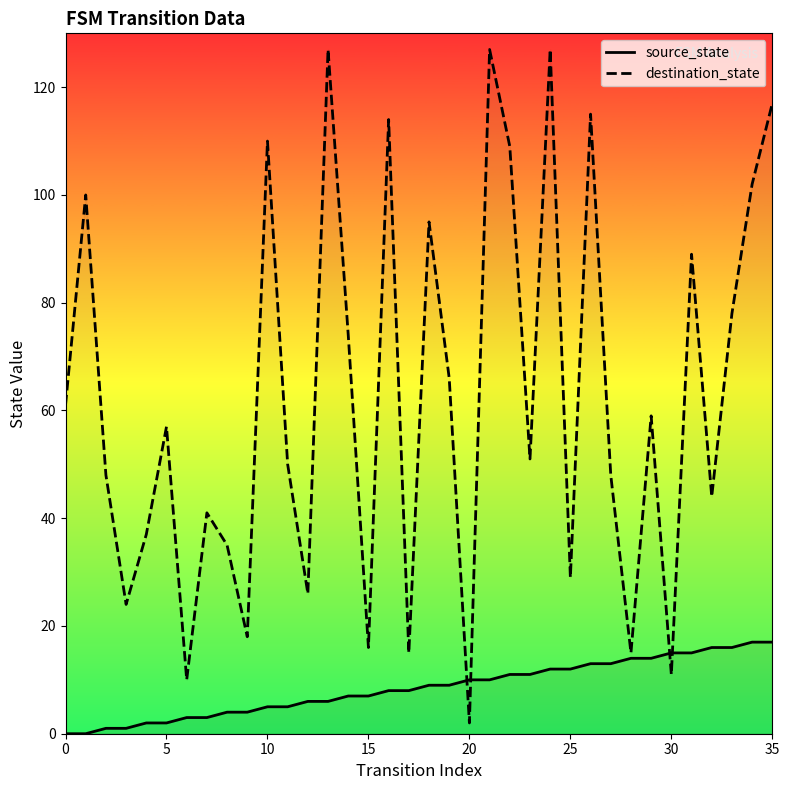

Reading right to left, extract all data points from this chart.

source_state: 17	17	16	16	15	15	14	14	13	13	12	12	11	11	10	10	9	9	8	8	7	7	6	6	5	5	4	4	3	3	2	2	1	1	0	0
destination_state: 117	102	78	44	89	11	59	15	48	115	29	127	51	109	127	2	66	95	15	114	16	74	127	26	50	110	18	35	41	10	57	37	24	48	100	61